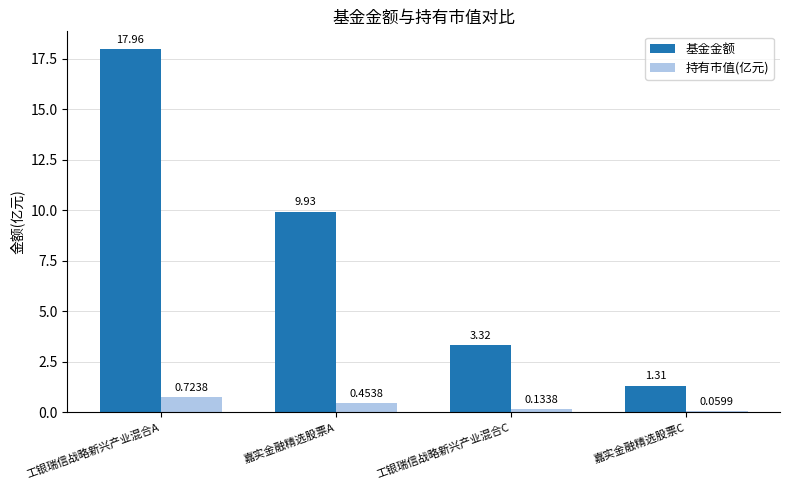

List the series in order of their peak value, highest first.

基金金额, 持有市值(亿元)